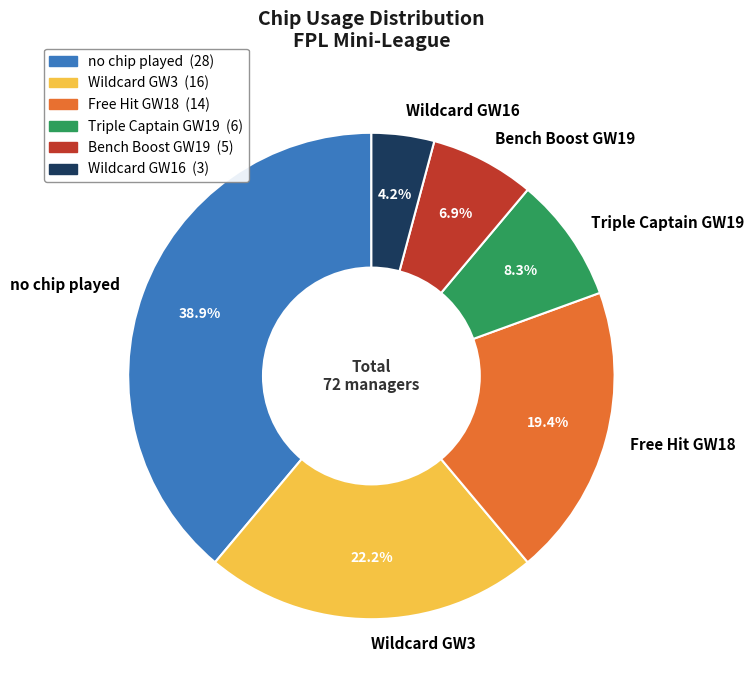

Is there a majority slice in this chart?

No